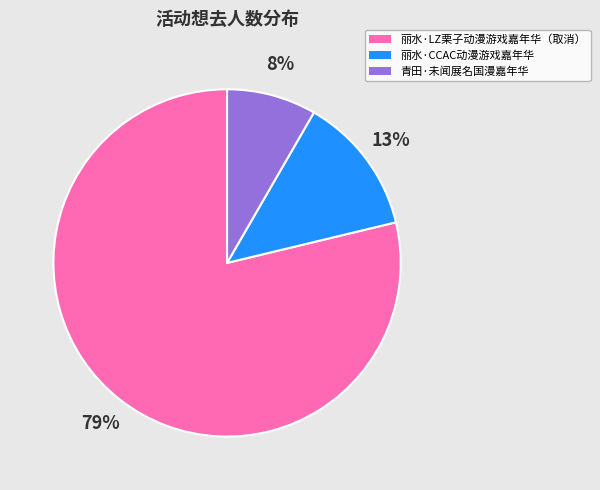

Count the number of slices in the pie.

3